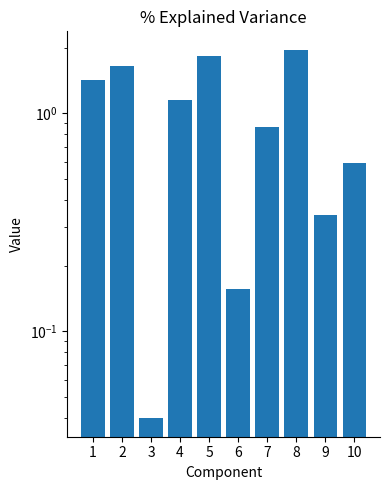

Reading left to right, list all the values displayed in this chart.

1=1.4	2=1.7	3=0.0	4=1.1	5=1.8	6=0.2	7=0.9	8=2.0	9=0.3	10=0.6